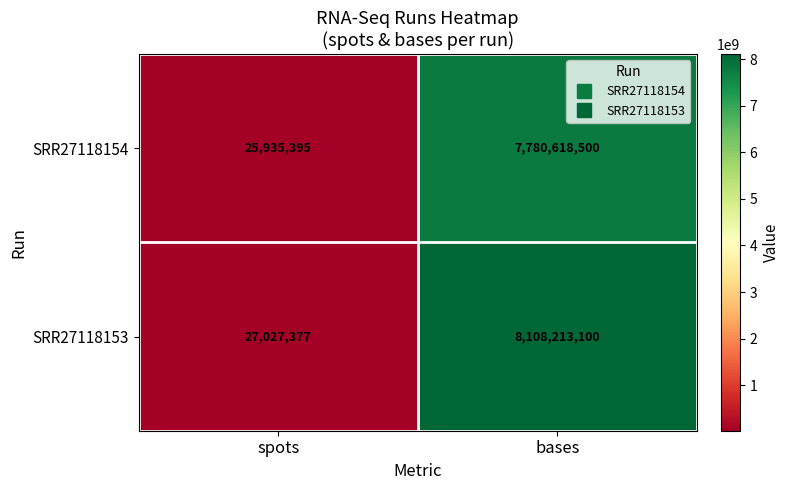

Which series has the widest spread of values?

SRR27118153